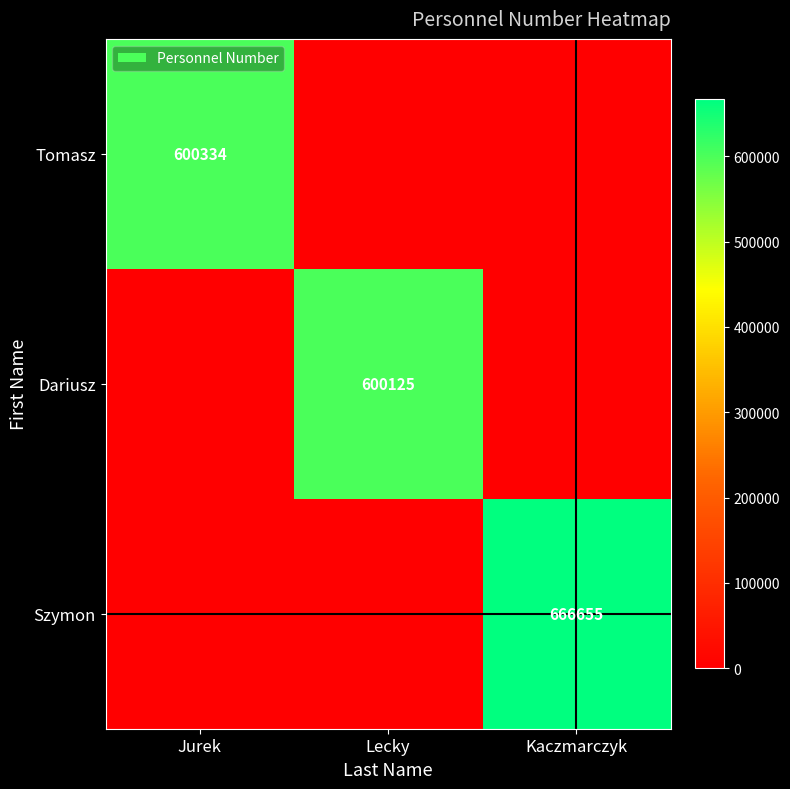

How many categories are shown in the chart?

3